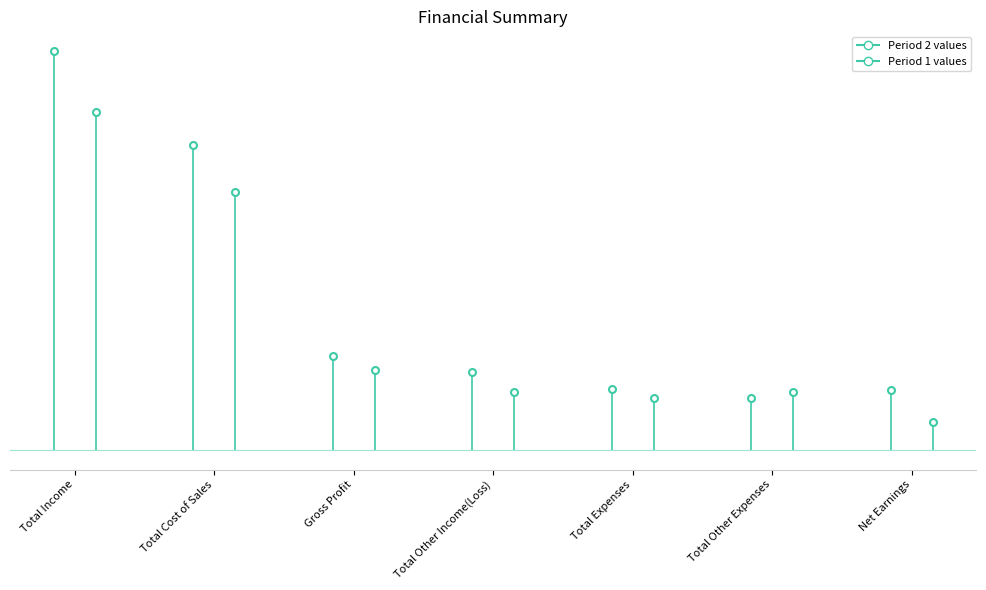

Count the number of categories in the chart.

7